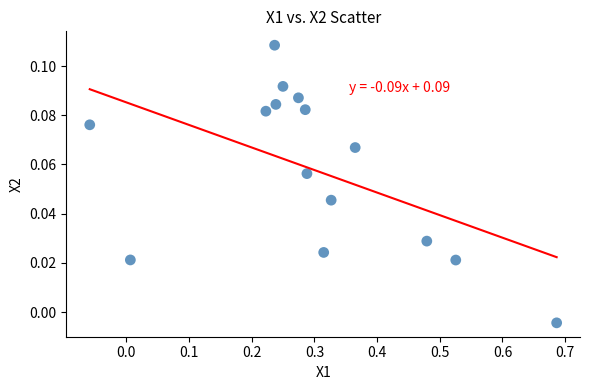

What is the range of X values (max minus min)?

0.7